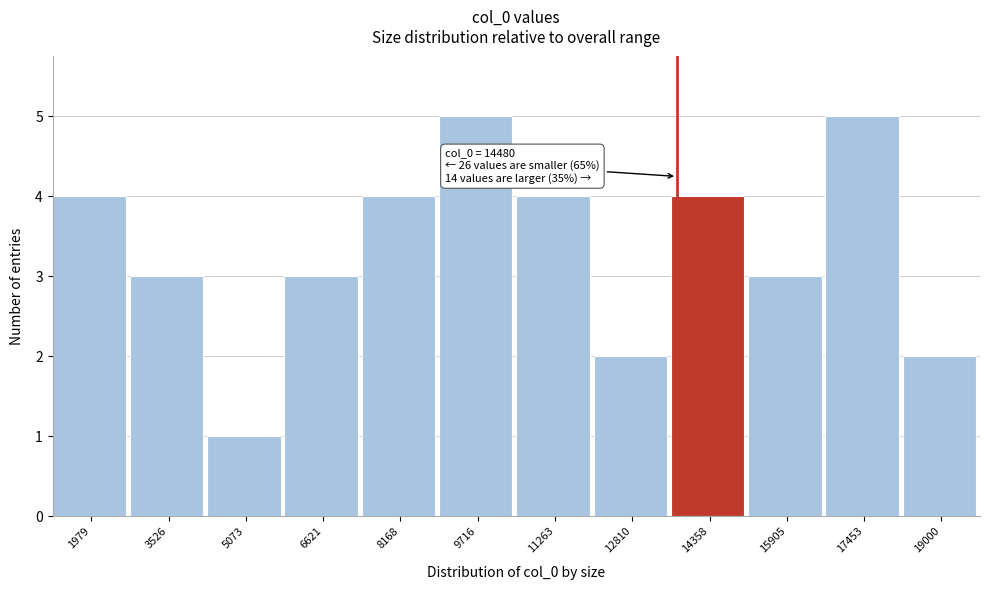

Reading left to right, what are all the values shown in this chart?

1979=4	3526=3	5073=1	6621=3	8168=4	9716=5	11263=4	12810=2	14358=4	15905=3	17453=5	19000=2